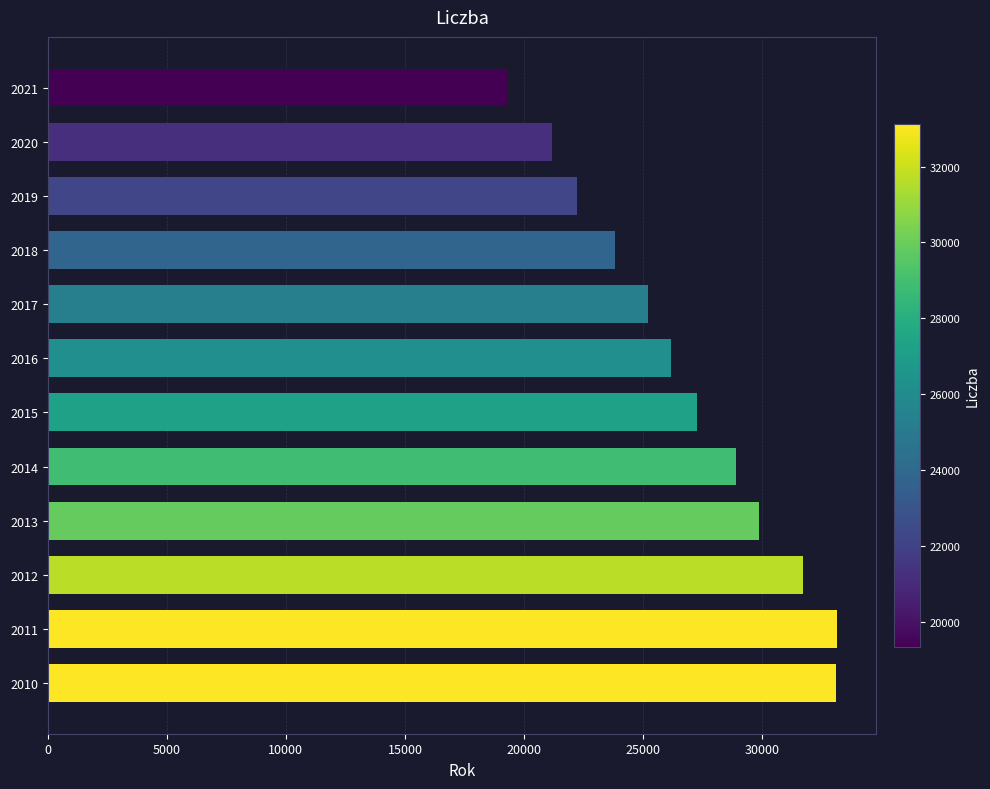

What is the smallest value displayed?

19330